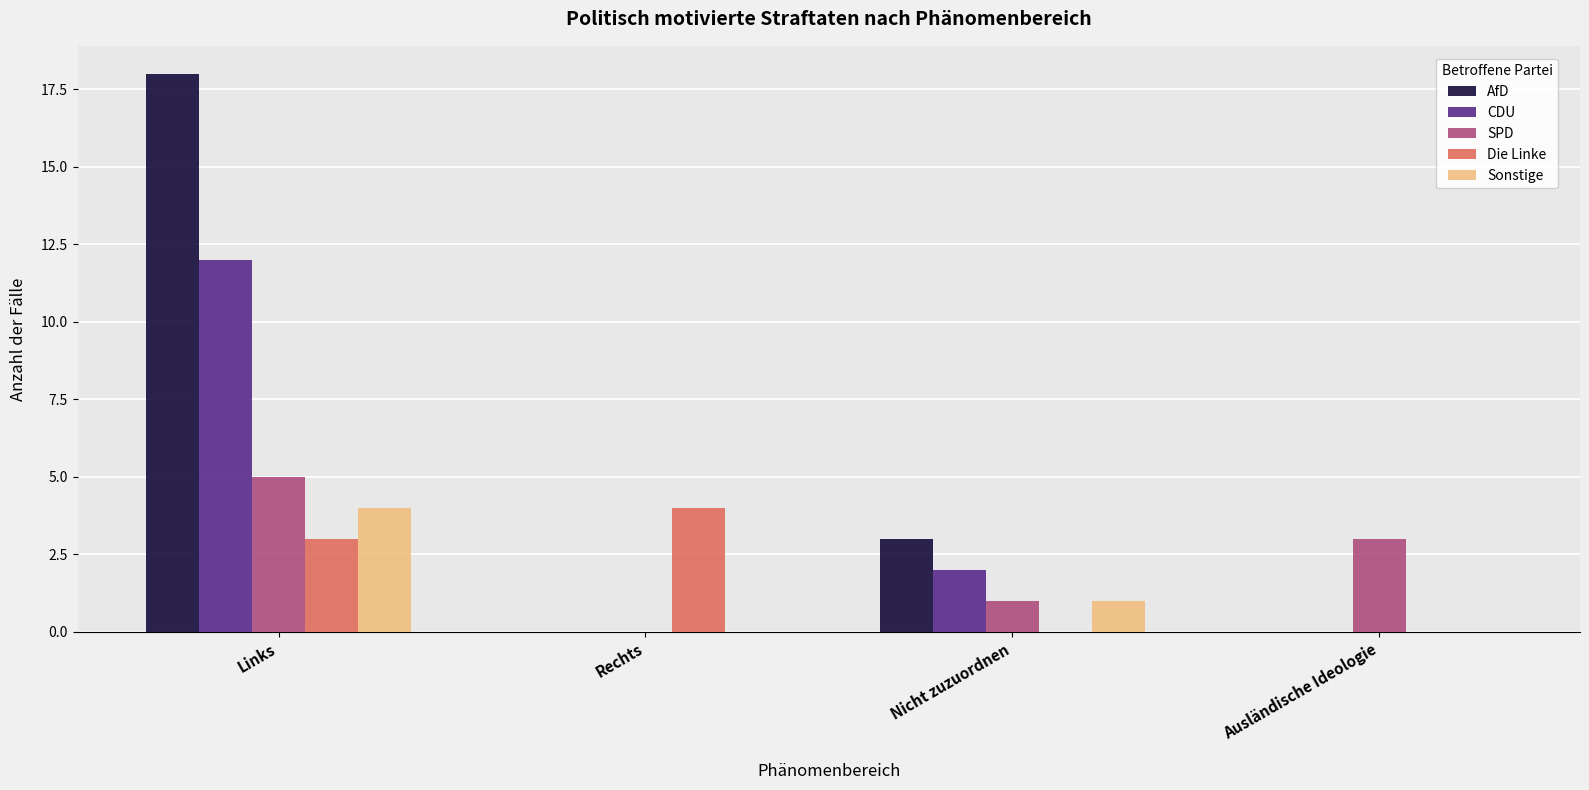

Which category has the highest value across all series?

Links